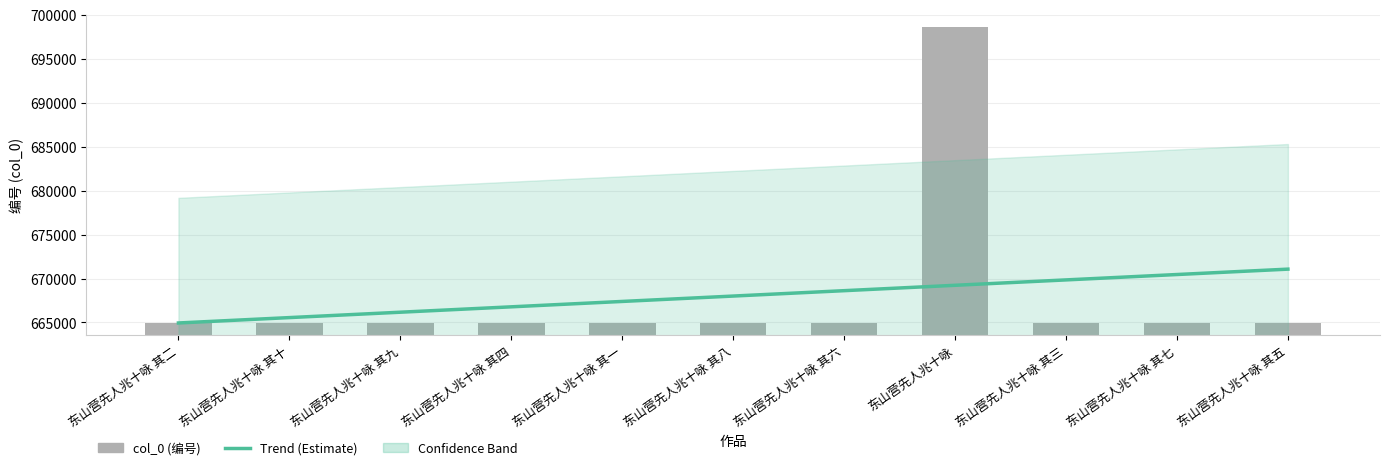

Reading left to right, extract all data points from this chart.

Trend (Estimate): 东山营先人兆十咏 其二=664940.8	东山营先人兆十咏 其十=665553.5	东山营先人兆十咏 其九=666166.1	东山营先人兆十咏 其四=666778.8	东山营先人兆十咏 其一=667391.4	东山营先人兆十咏 其八=668004.1	东山营先人兆十咏 其六=668616.7	东山营先人兆十咏=669229.4	东山营先人兆十咏 其三=669842.1	东山营先人兆十咏 其七=670454.7	东山营先人兆十咏 其五=671067.4
col_0: 东山营先人兆十咏 其二=664937.0	东山营先人兆十咏 其十=664945.0	东山营先人兆十咏 其九=664944.0	东山营先人兆十咏 其四=664939.0	东山营先人兆十咏 其一=664936.0	东山营先人兆十咏 其八=664943.0	东山营先人兆十咏 其六=664941.0	东山营先人兆十咏=698640.0	东山营先人兆十咏 其三=664938.0	东山营先人兆十咏 其七=664942.0	东山营先人兆十咏 其五=664940.0